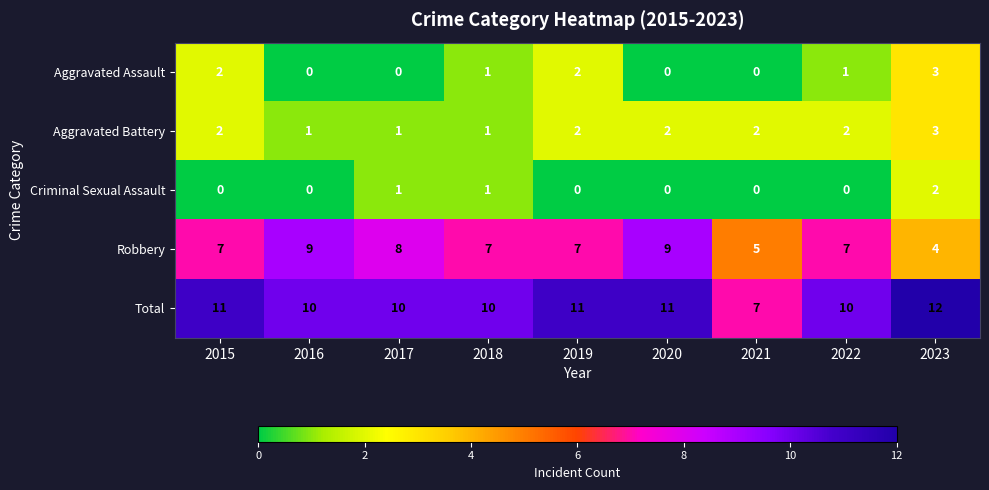

The Criminal Sexual Assault series shows 1 at 2018. True or false?

True